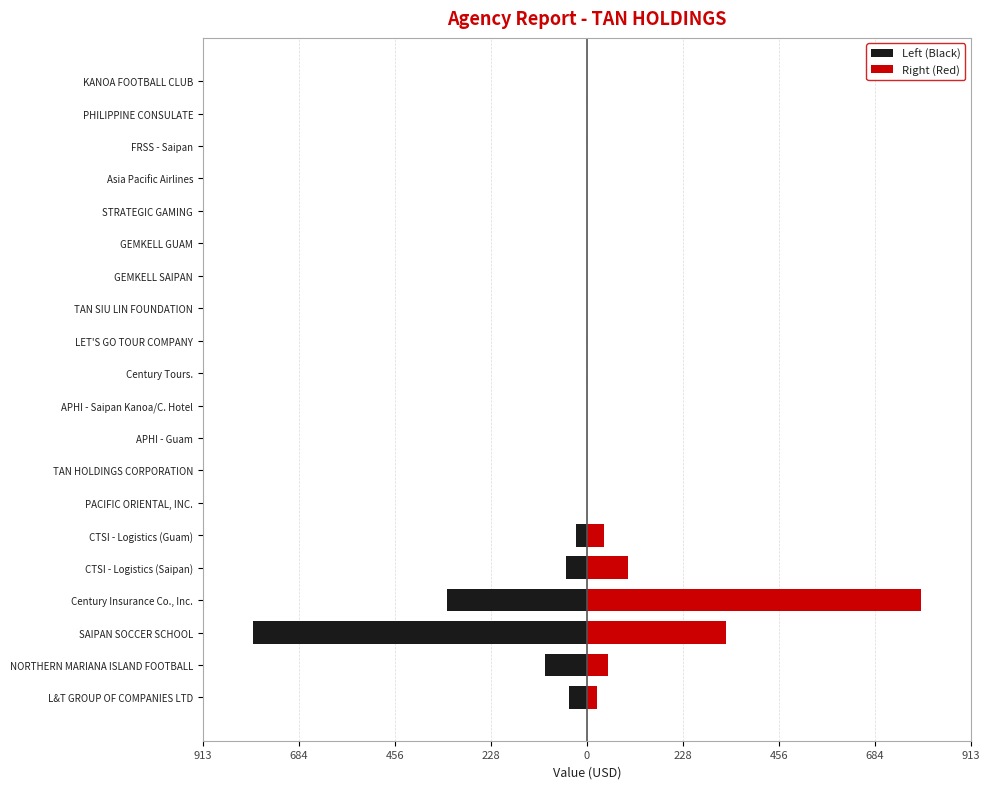

What is the average value of the Right (Red) series?

67.1